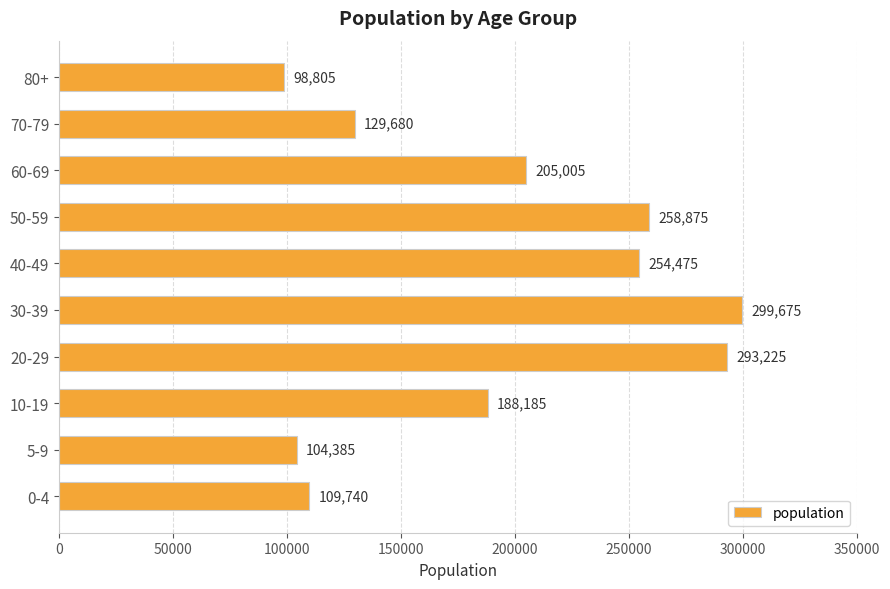

Between 20-29 and 50-59, which is larger?

20-29